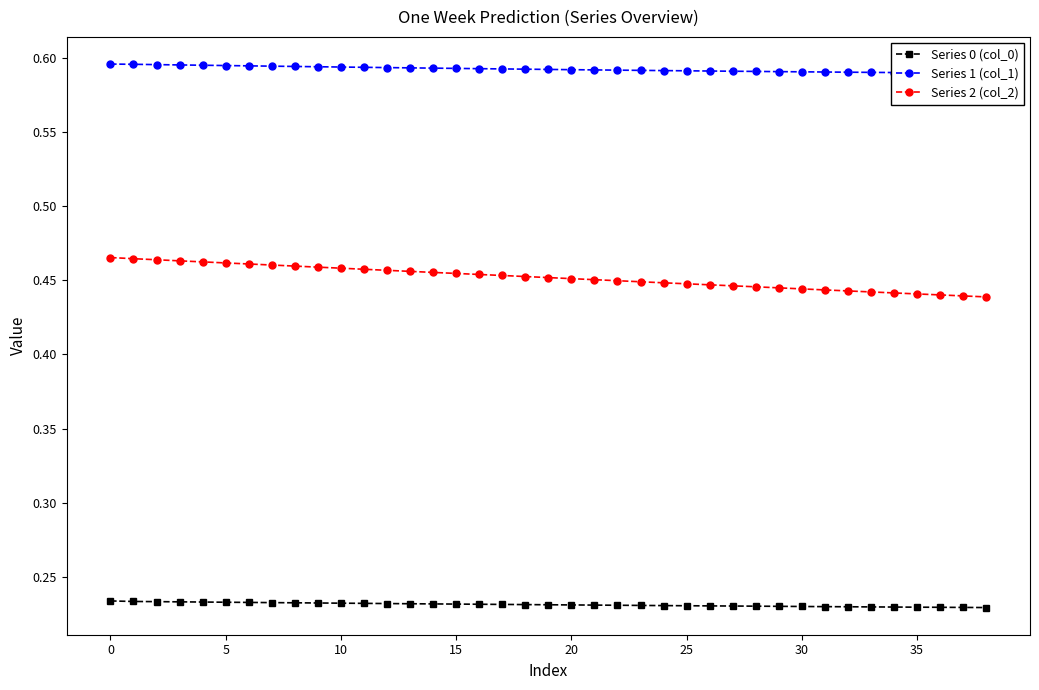

True or false: Series 2 (col_2) and Series 1 (col_1) cross at least once.

False